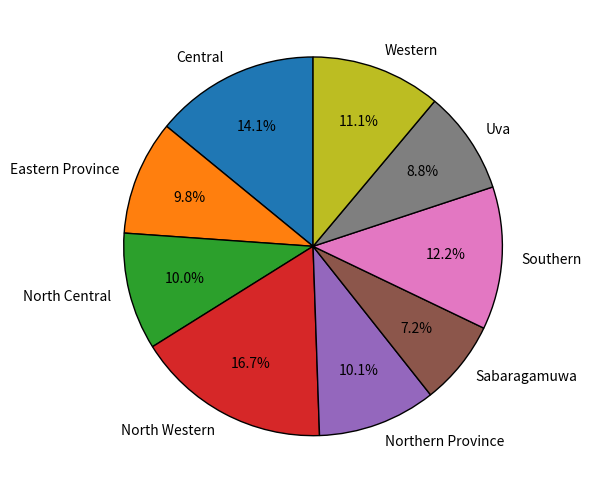

True or false: Western accounts for 1% of the total.

False